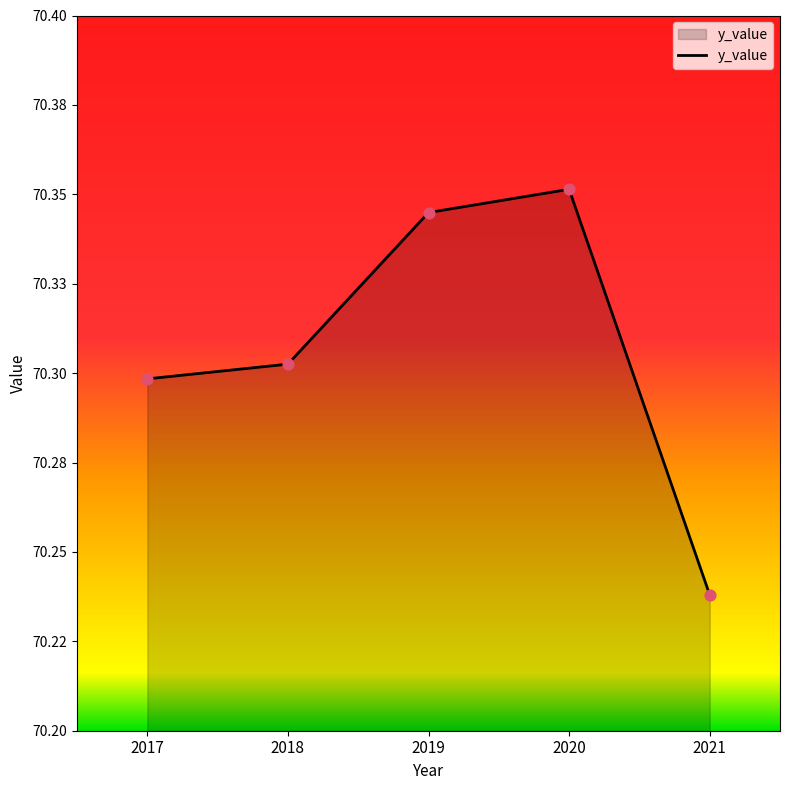

What is the ratio of the value at 2019 to the value at 2018?

1.0